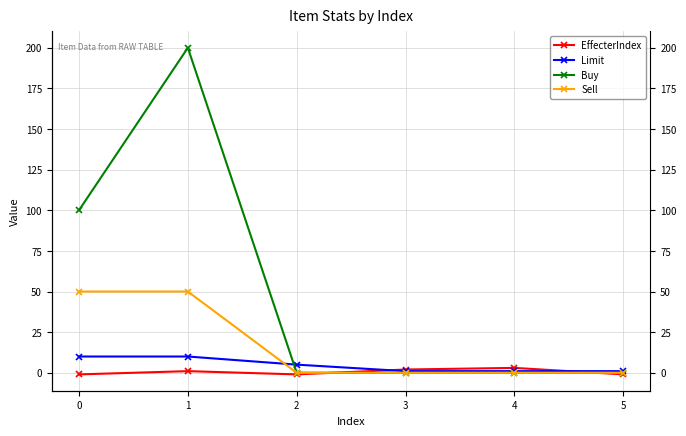

Which series changed the most between 0 and 2?

Buy